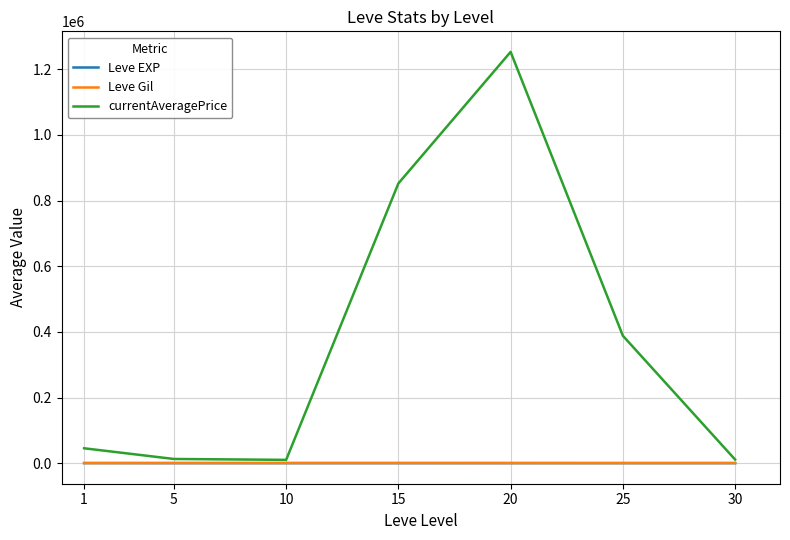

What is the greatest value displayed?

1253125.8